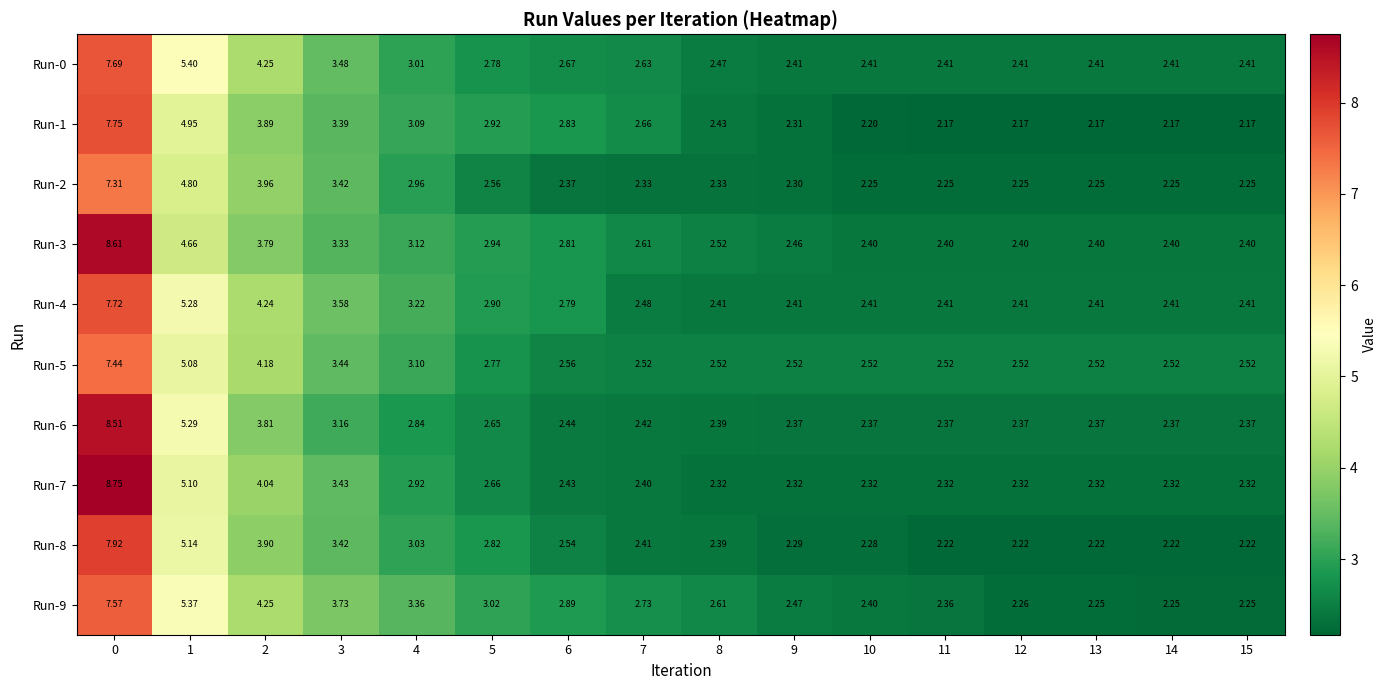

At how many categories does at least one series exceed 6?

1